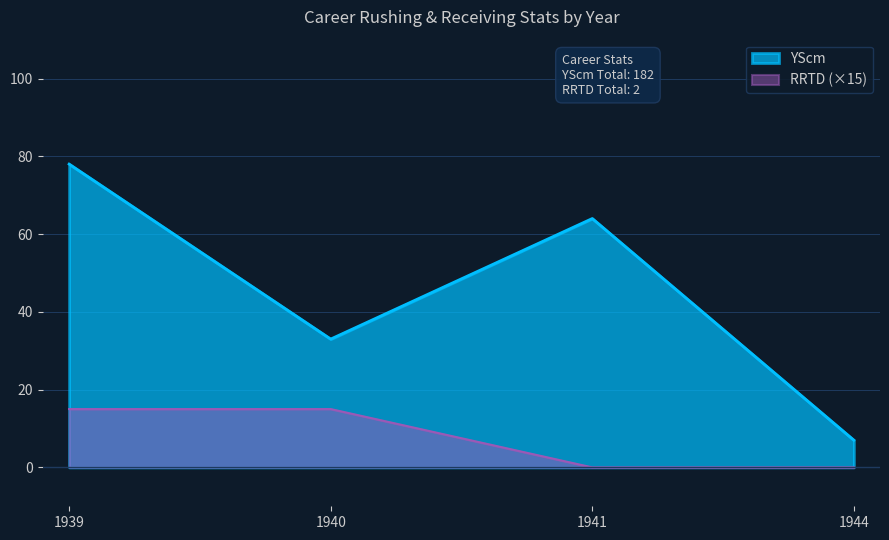

What is the value of the RRTD point at the 1st from the left?

15